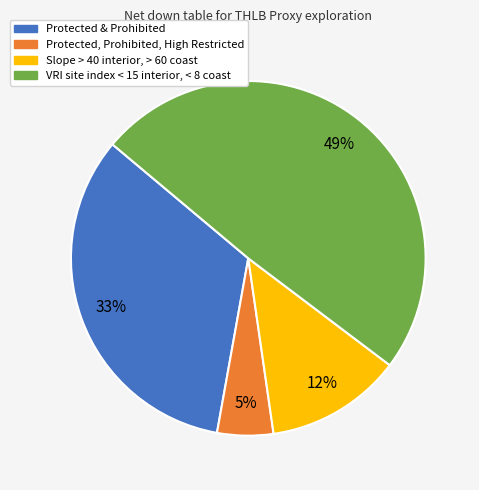

Count the number of slices in the pie.

4